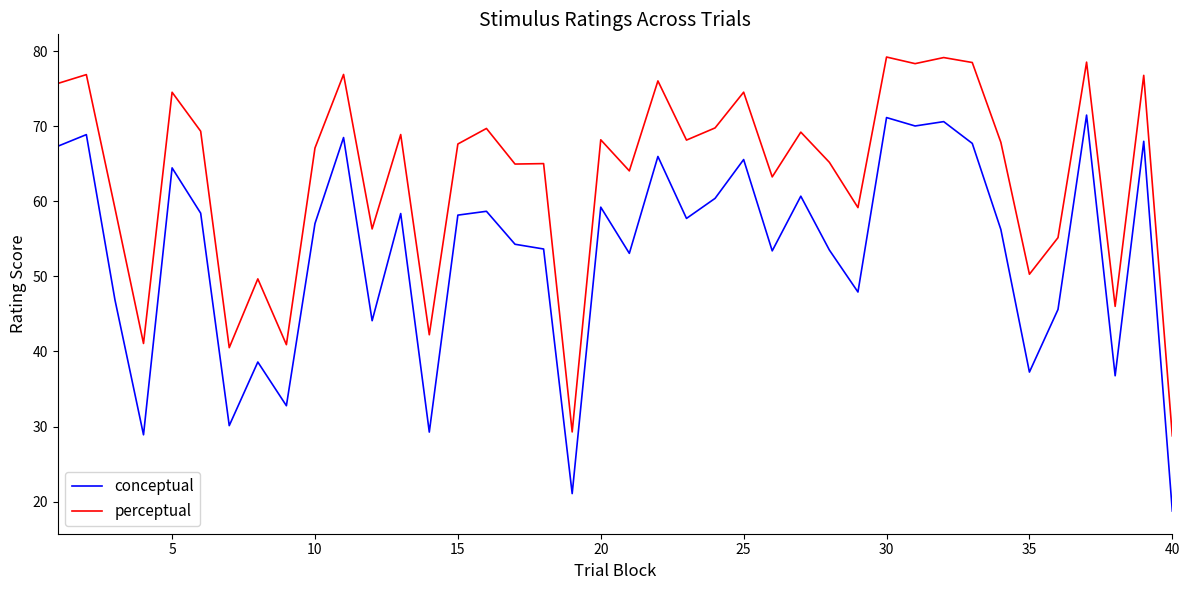

True or false: conceptual has more than 2 interior local peaks.

True